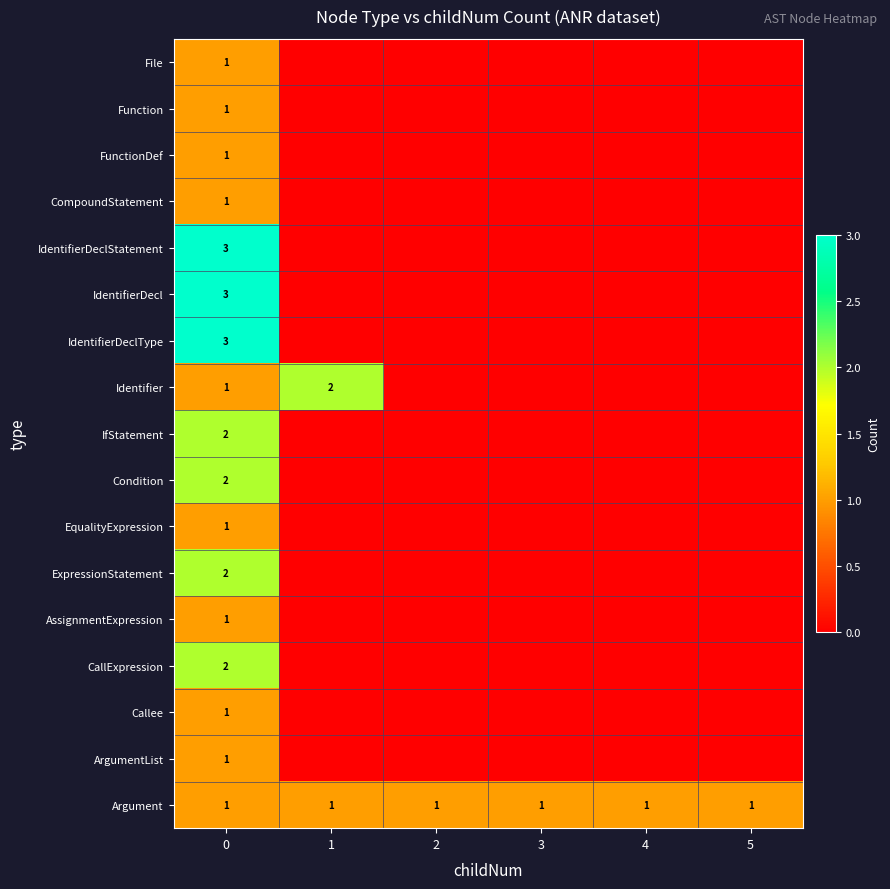

Is the value of IdentifierDecl at 0 greater than the value of Callee at 0?

Yes